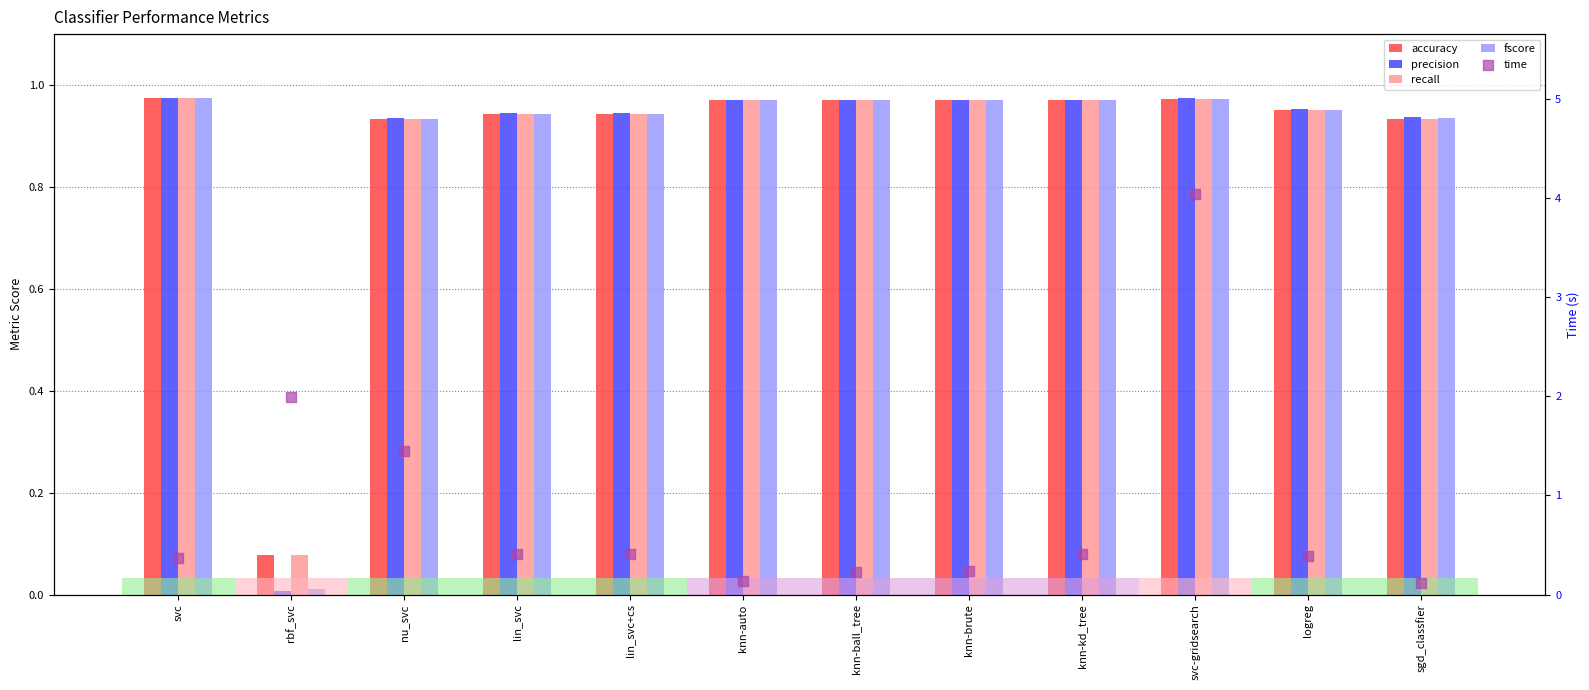

Which series has the largest Y range (max minus min)?

time